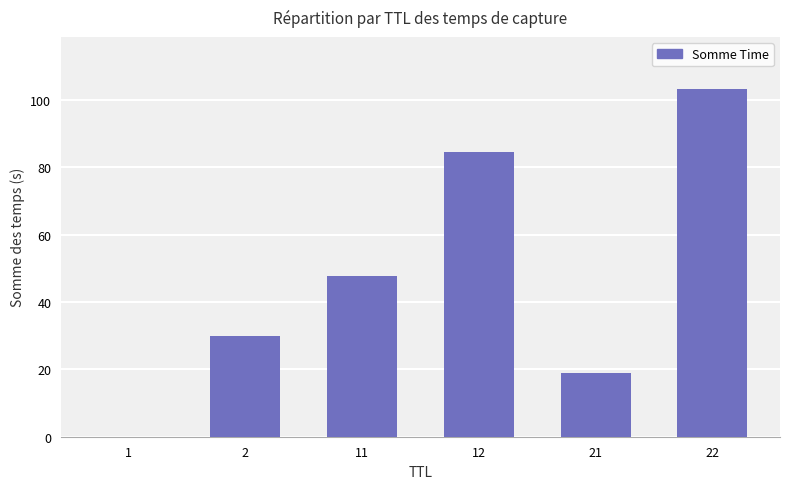

True or false: the data shows 29.5 at 11.

False